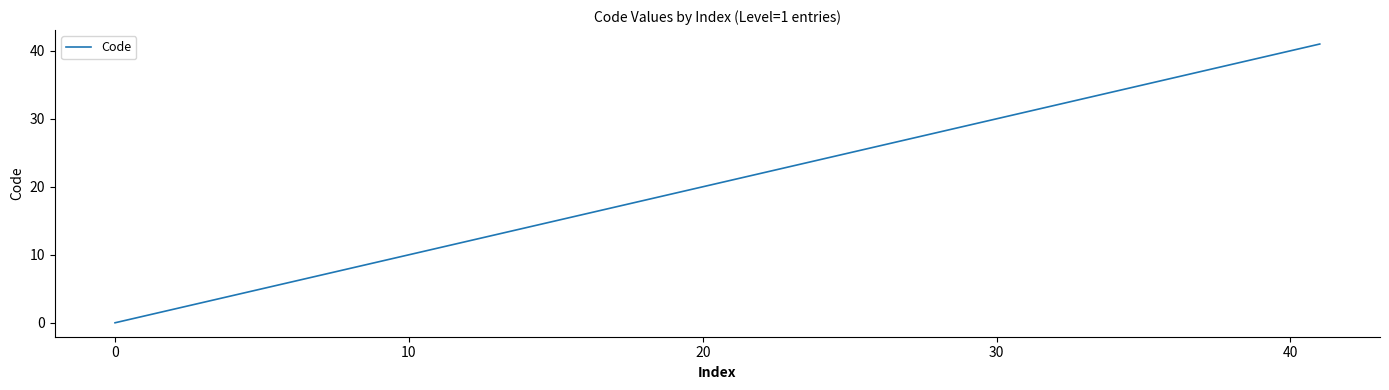

What is the greatest value displayed?

41